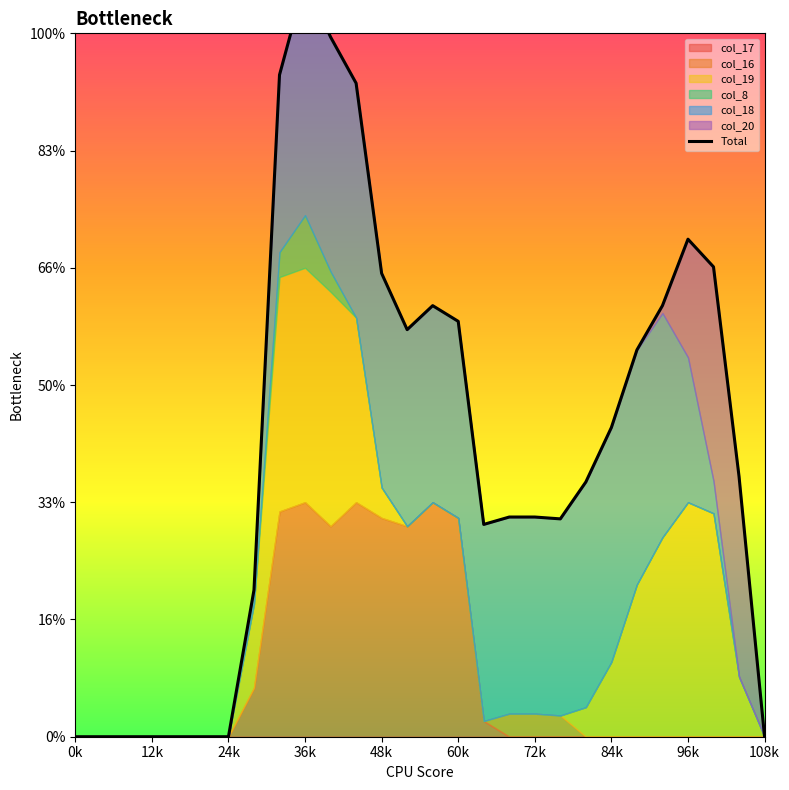

Does the chart have visible grid lines?

No